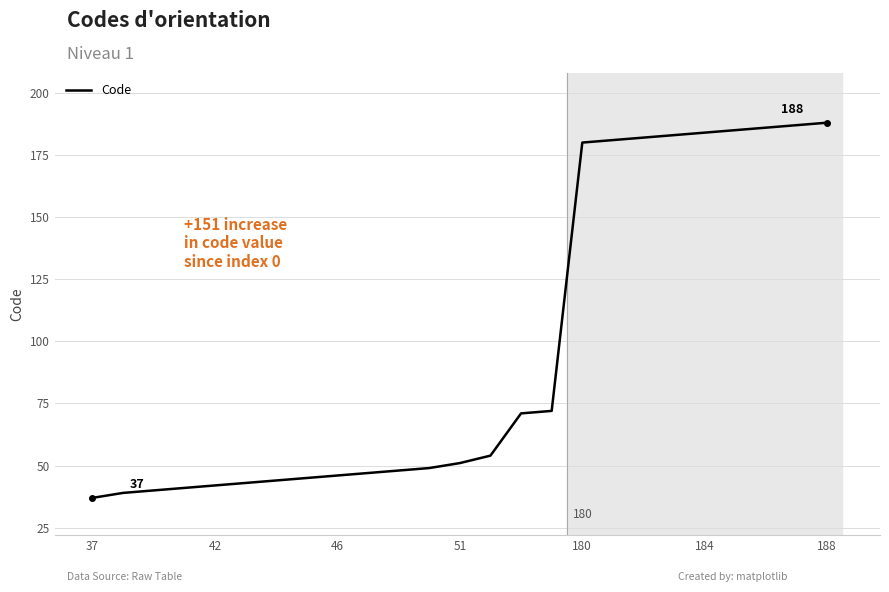

What is the difference between the maximum and minimum values?

151